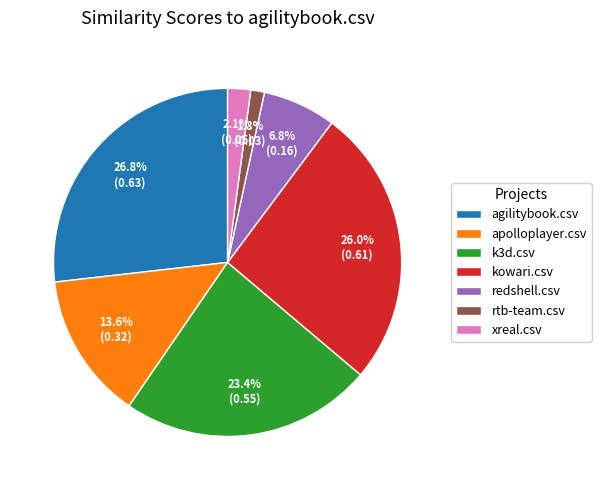

Is the sum of apolloplayer.csv and agilitybook.csv greater than half?

No